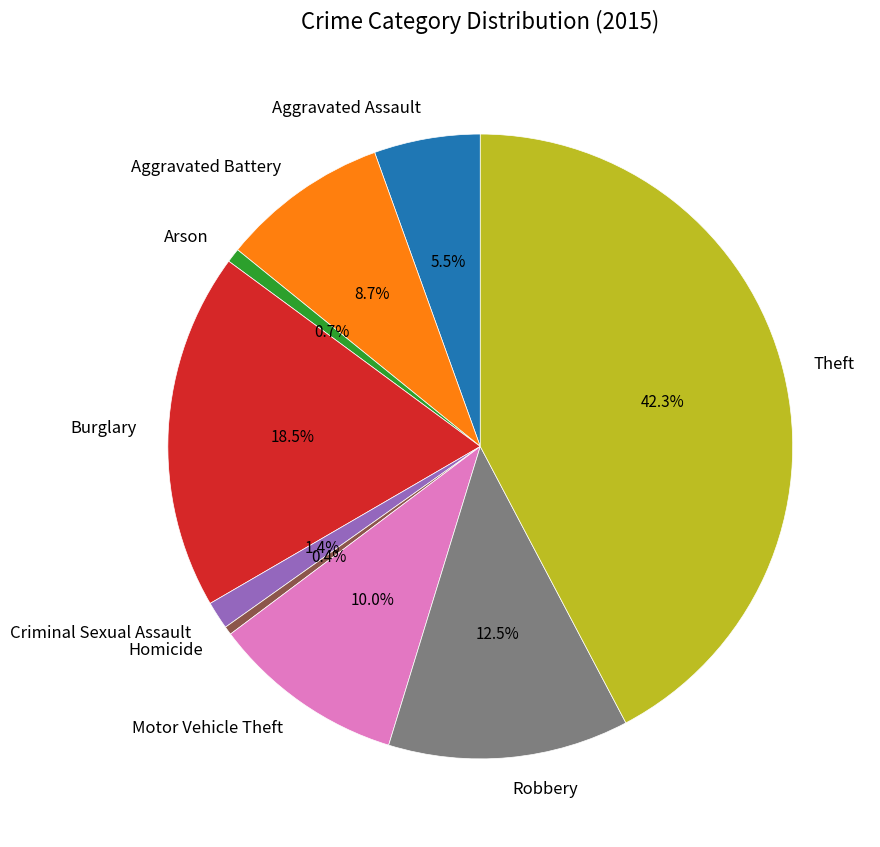

To the nearest percent, what is the combined percentage of Homicide and Robbery?

13%